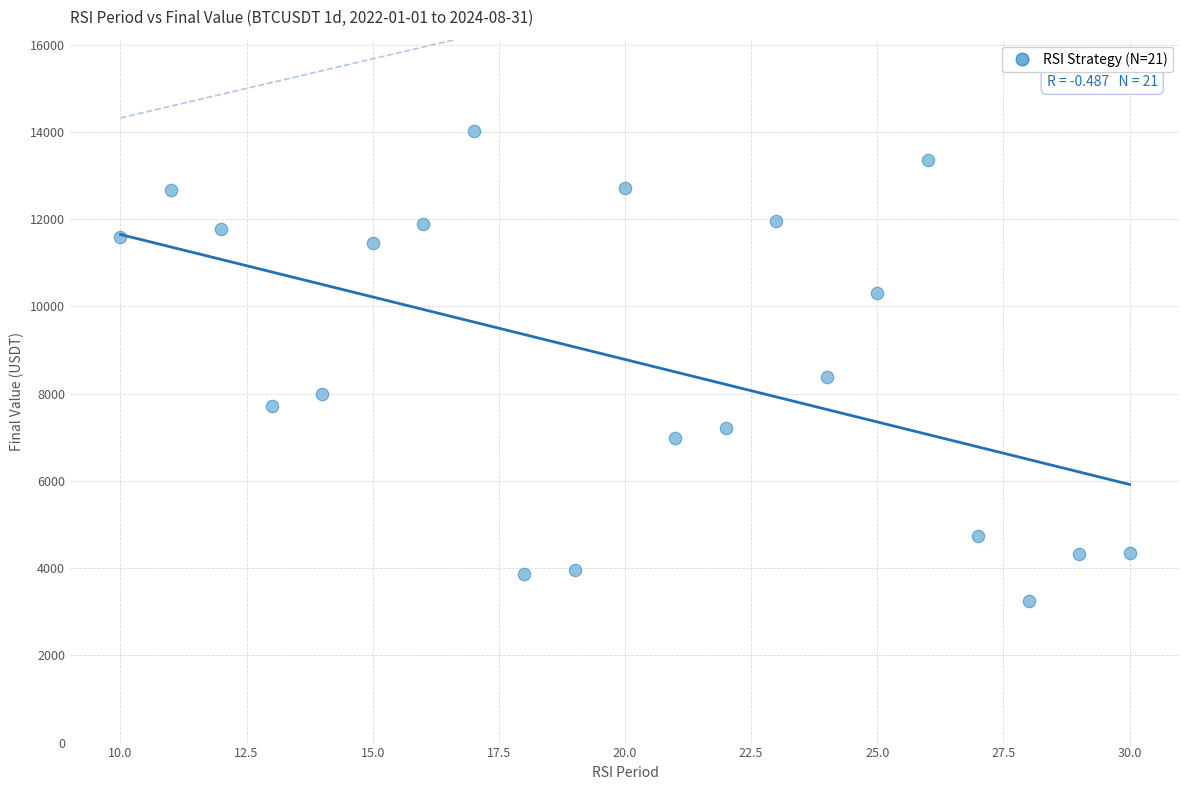

What Y value in the scatter plot is closest to 8629?

8384.5